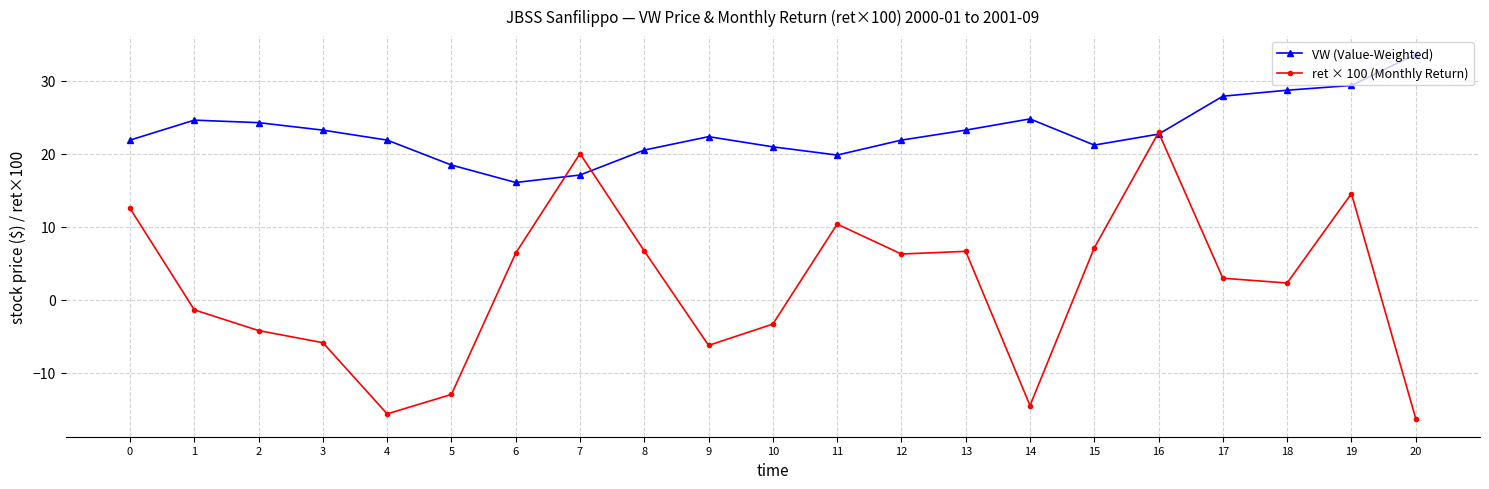

At which category does ret × 100 (Monthly Return) reach its first local peak?

7